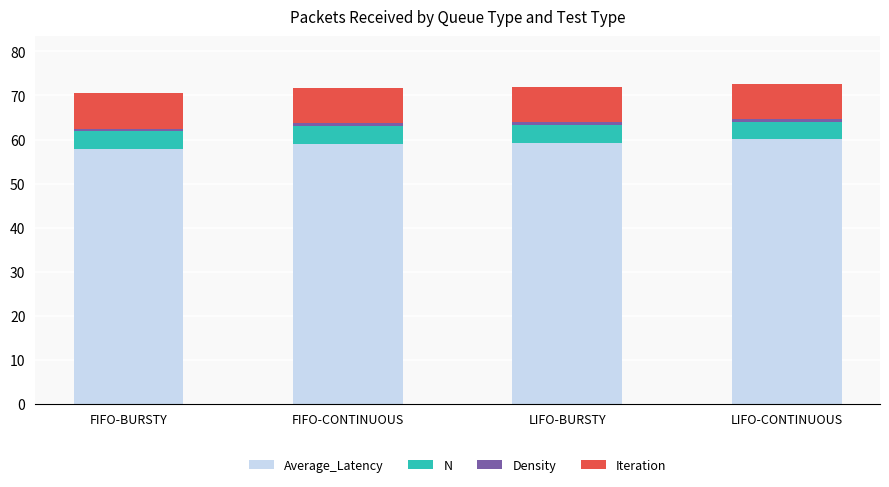

What is the lowest value of the Average_Latency series?

57.9